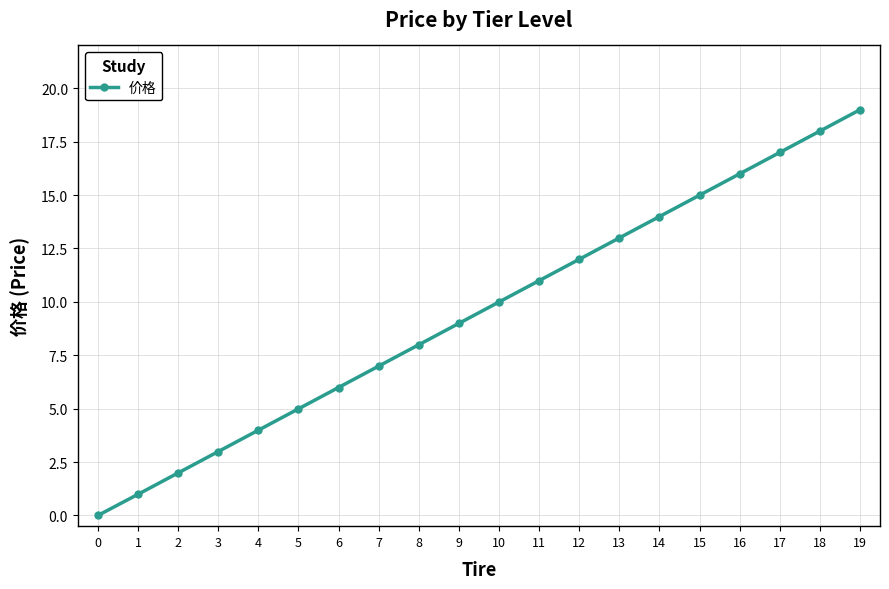

What is the value of the 18th point from the left?

17.0